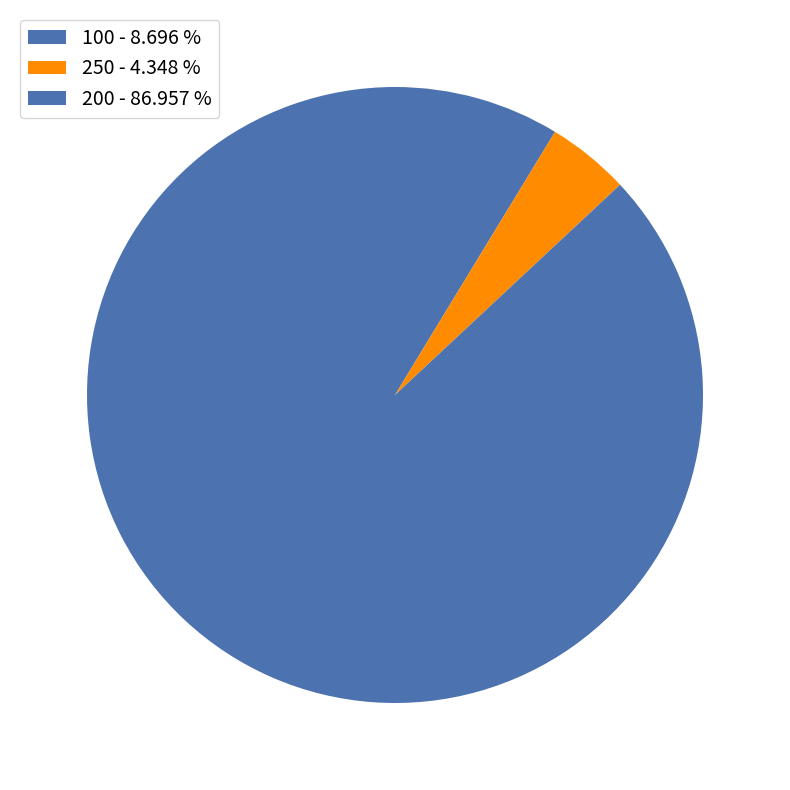

Count the number of slices in the pie.

3